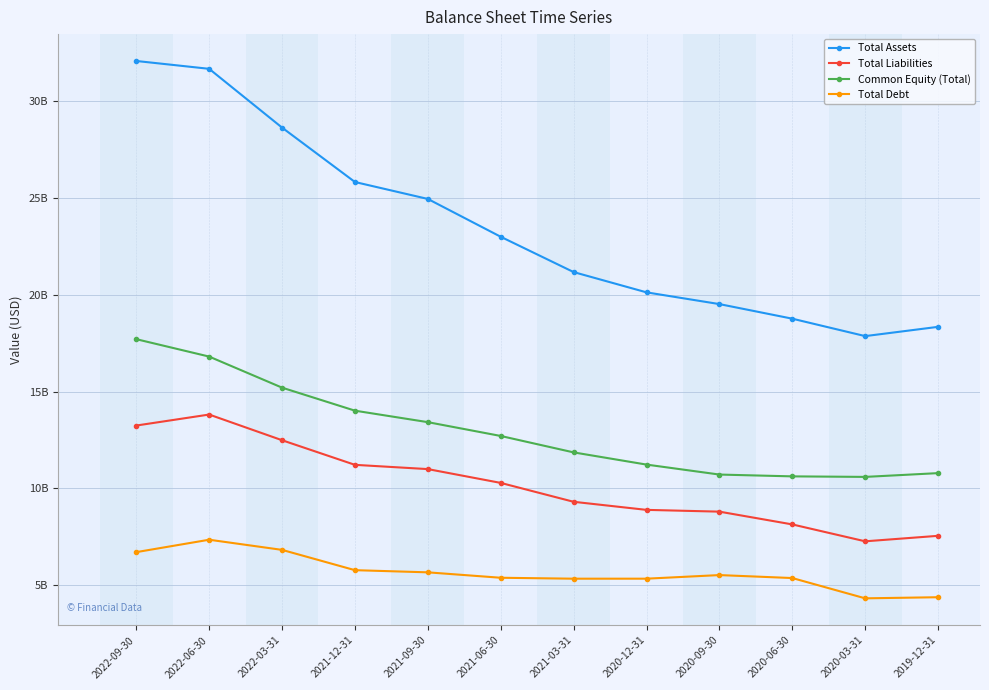

At how many categories does at least one series exceed 6739943766?

12